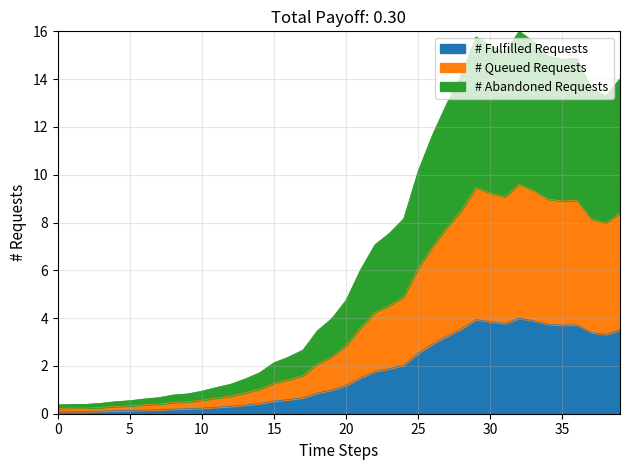

What is the maximum value for # Fulfilled Requests?

4.0